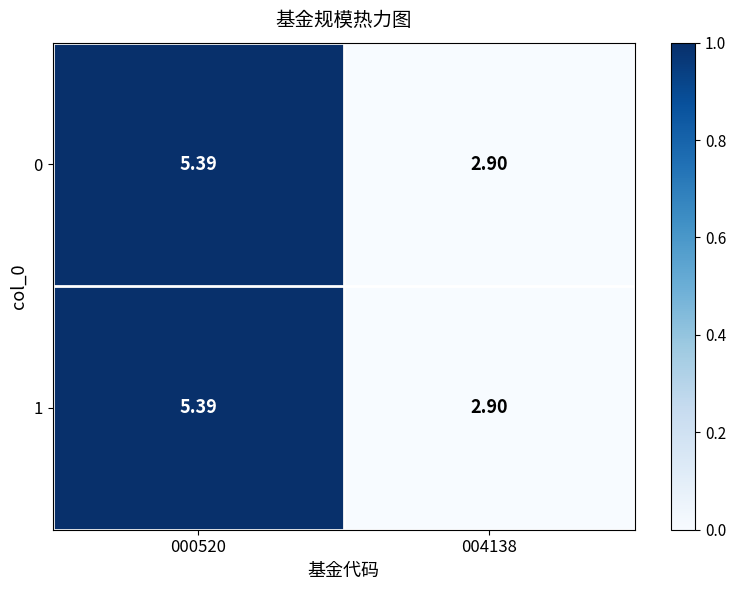

Is the value of 1 at 004138 greater than the value of 0 at 000520?

No